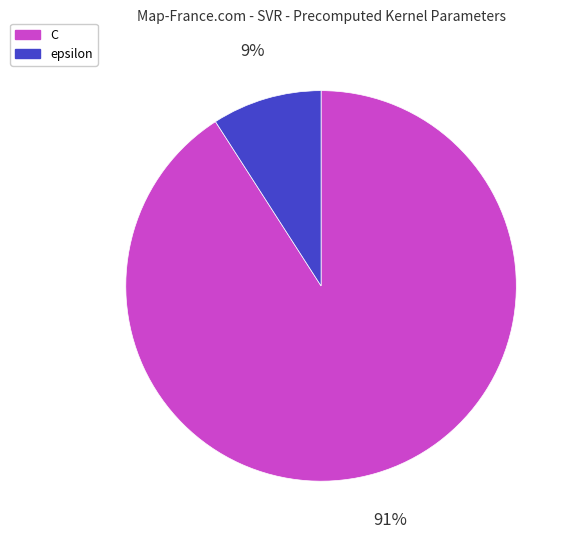

Which has a higher value, epsilon or C?

C